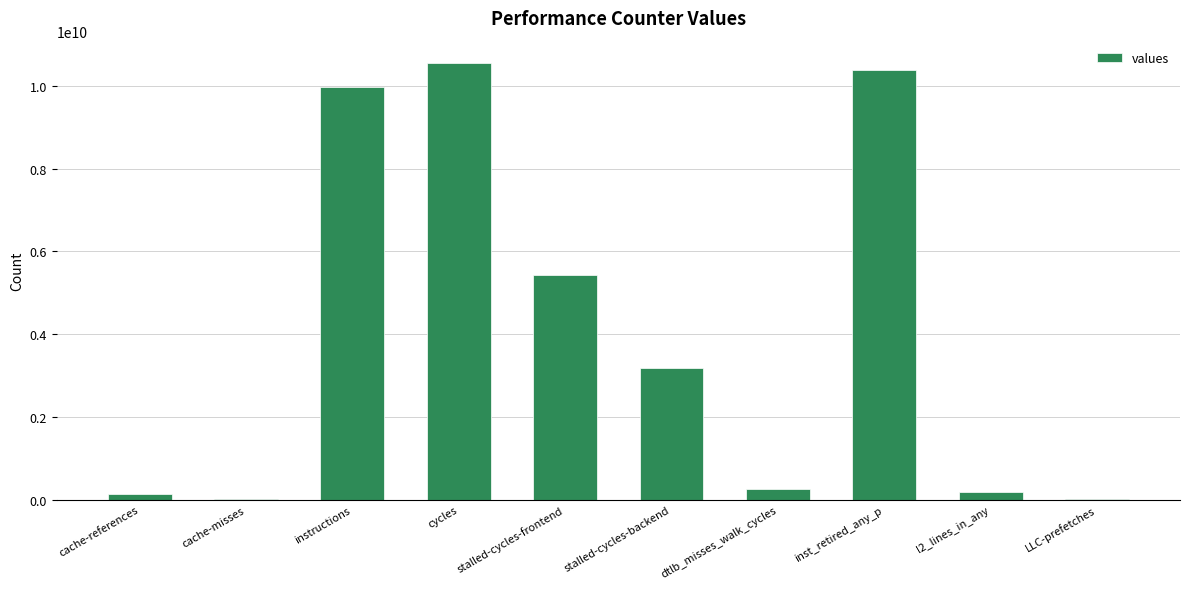

What is the difference between the values at dtlb_misses_walk_cycles and cache-references?

118284974